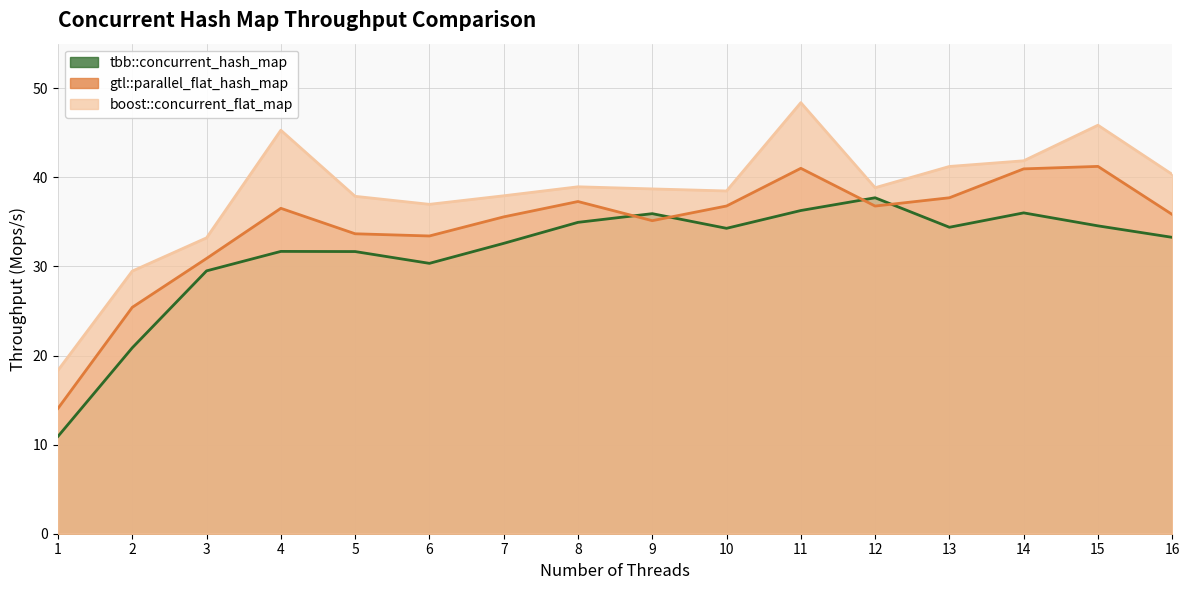

At which category does gtl::parallel_flat_hash_map reach its first local valley?

6